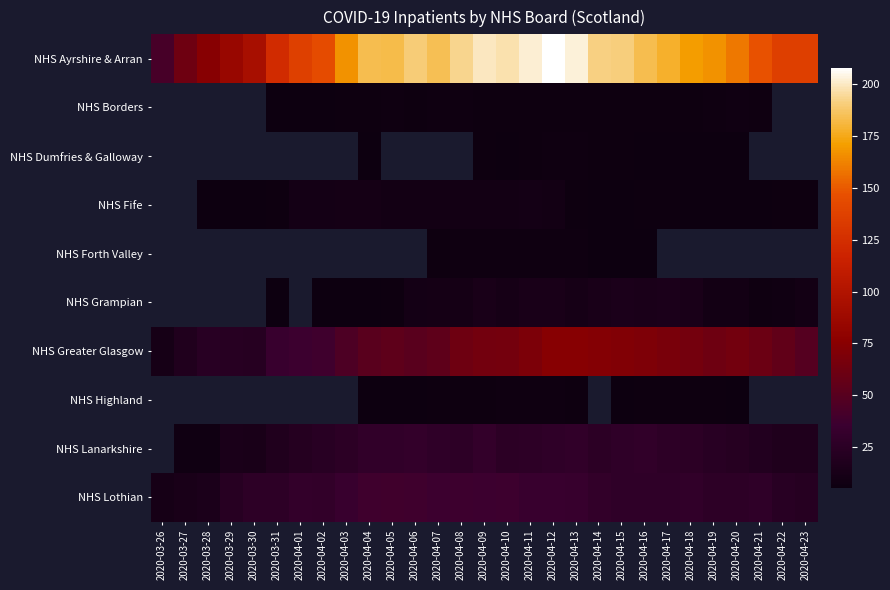

Which series changed the most between 2020-04-16 and 2020-04-23?

NHS Ayrshire & Arran